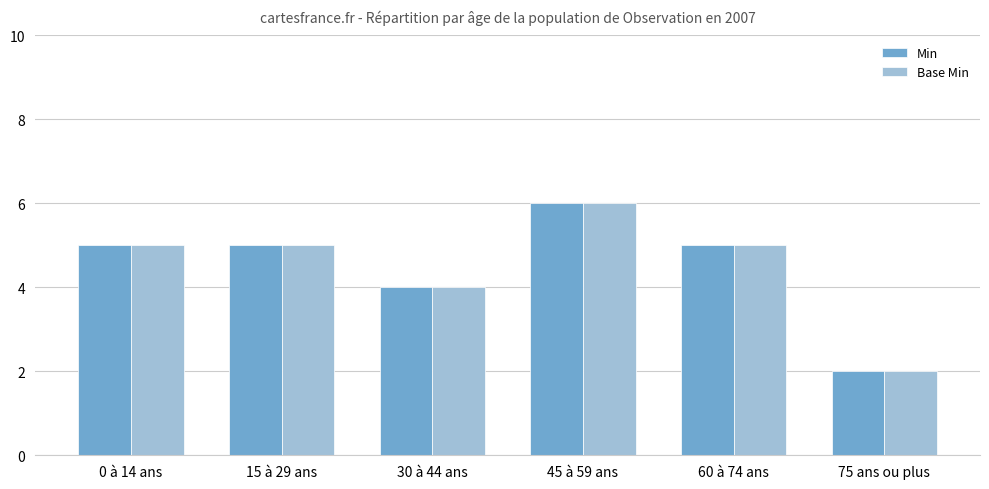

Which category has the highest value in the Min series?

45 à 59 ans